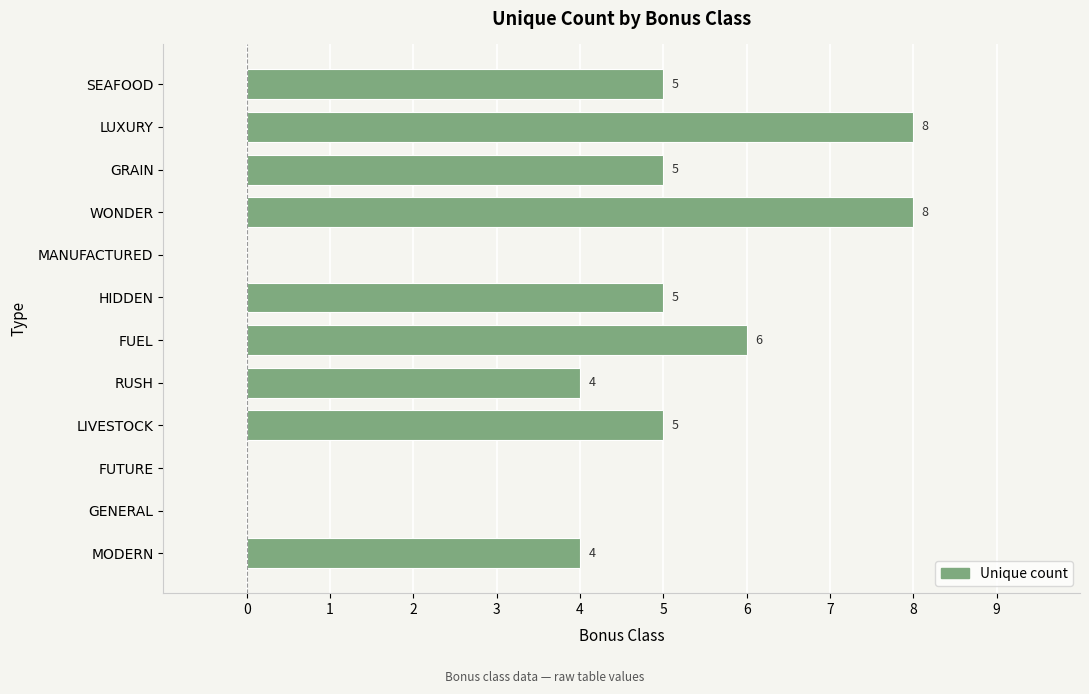

Between FUTURE and LUXURY, which is larger?

LUXURY